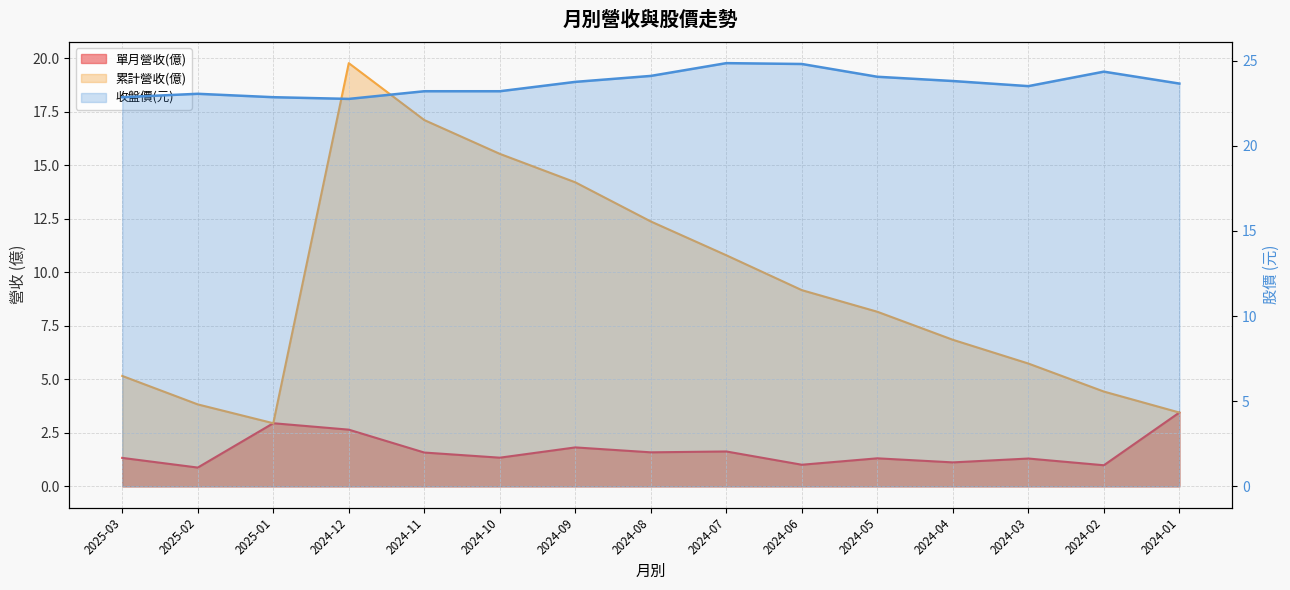

Reading left to right, list all the values displayed in this chart.

單月營收(億): 2025-03=1.3	2025-02=0.9	2025-01=3.0	2024-12=2.6	2024-11=1.6	2024-10=1.3	2024-09=1.8	2024-08=1.6	2024-07=1.6	2024-06=1.0	2024-05=1.3	2024-04=1.1	2024-03=1.3	2024-02=1.0	2024-01=3.5
累計營收(億): 2025-03=5.2	2025-02=3.8	2025-01=3.0	2024-12=19.8	2024-11=17.1	2024-10=15.5	2024-09=14.2	2024-08=12.4	2024-07=10.8	2024-06=9.2	2024-05=8.2	2024-04=6.8	2024-03=5.7	2024-02=4.4	2024-01=3.5
收盤價: 2025-03=22.9	2025-02=23.1	2025-01=22.9	2024-12=22.8	2024-11=23.2	2024-10=23.2	2024-09=23.8	2024-08=24.1	2024-07=24.9	2024-06=24.8	2024-05=24.1	2024-04=23.8	2024-03=23.5	2024-02=24.4	2024-01=23.6